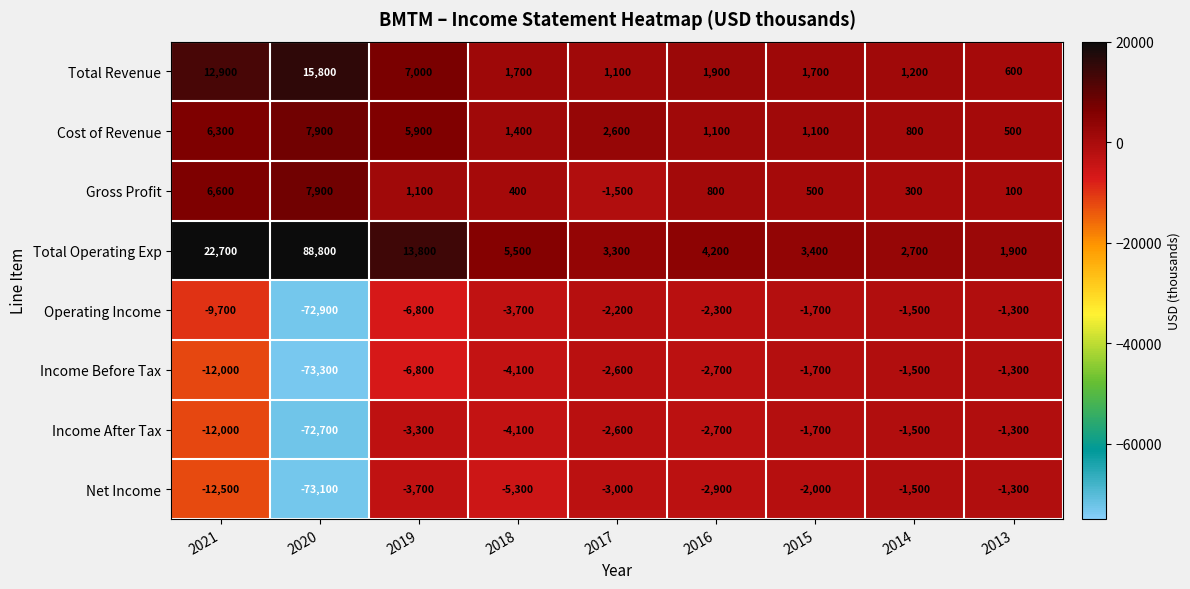

Where is Gross Profit nearest to the value 3200?

2019